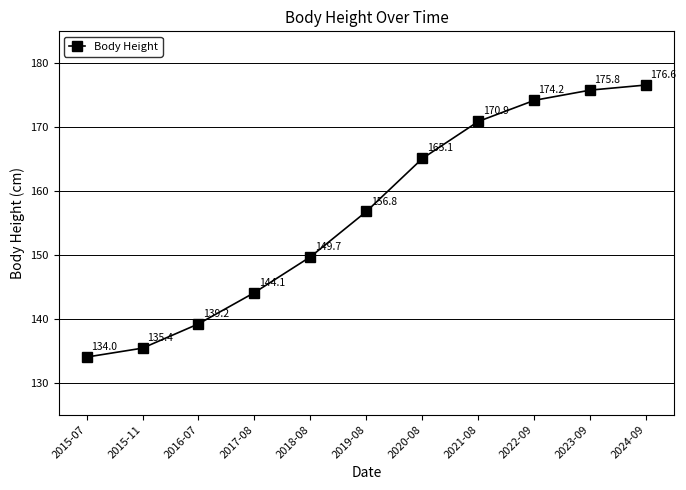

What is the difference between the maximum and minimum values?

42.6